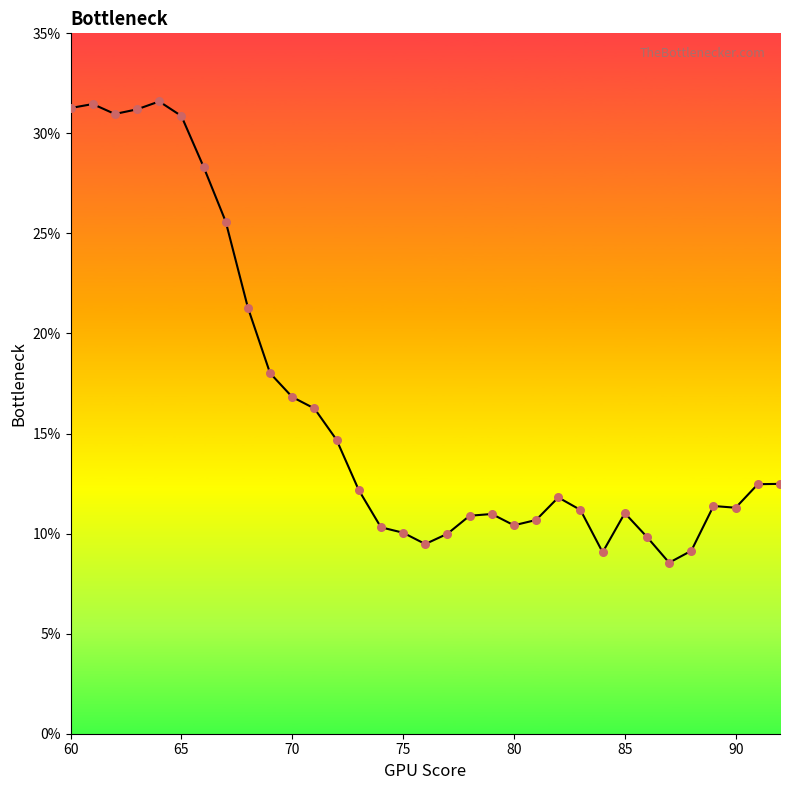

Does the chart have visible grid lines?

No